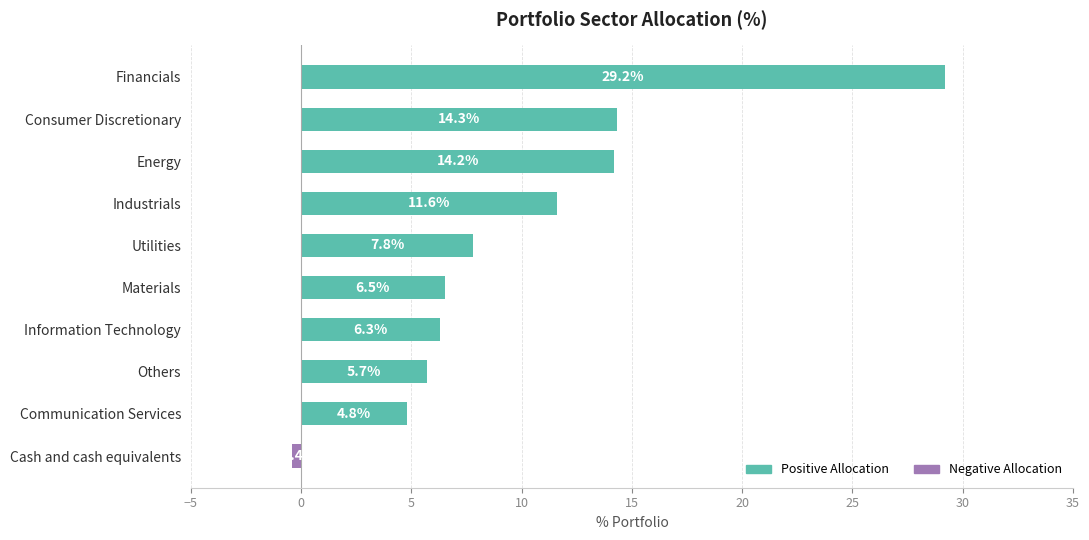

List the labels in order of value, smallest first.

Cash and cash equivalents, Communication Services, Others, Information Technology, Materials, Utilities, Industrials, Energy, Consumer Discretionary, Financials